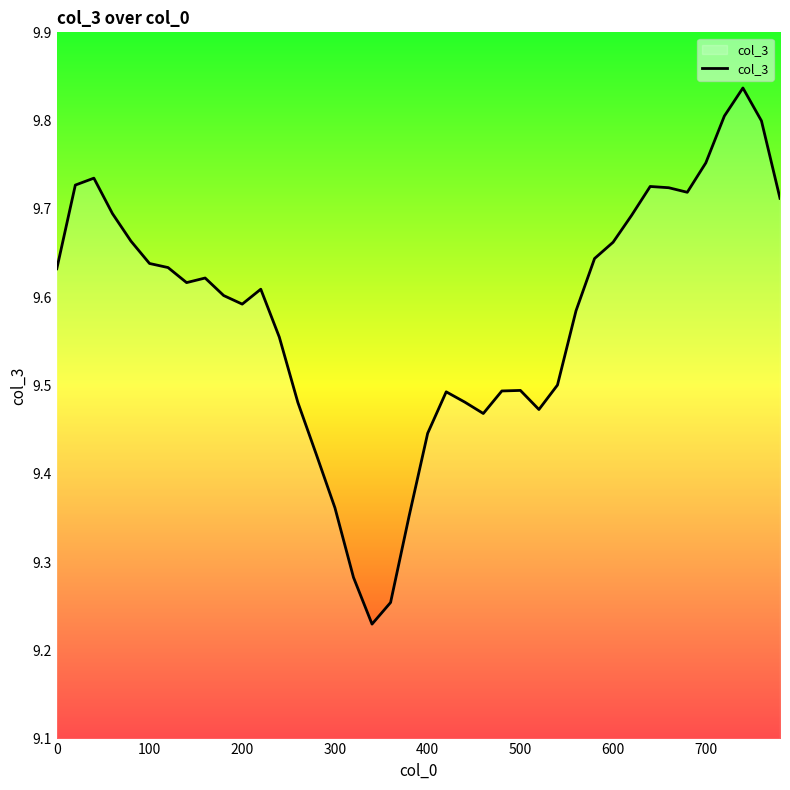

What is the difference between the maximum and minimum values?

0.6